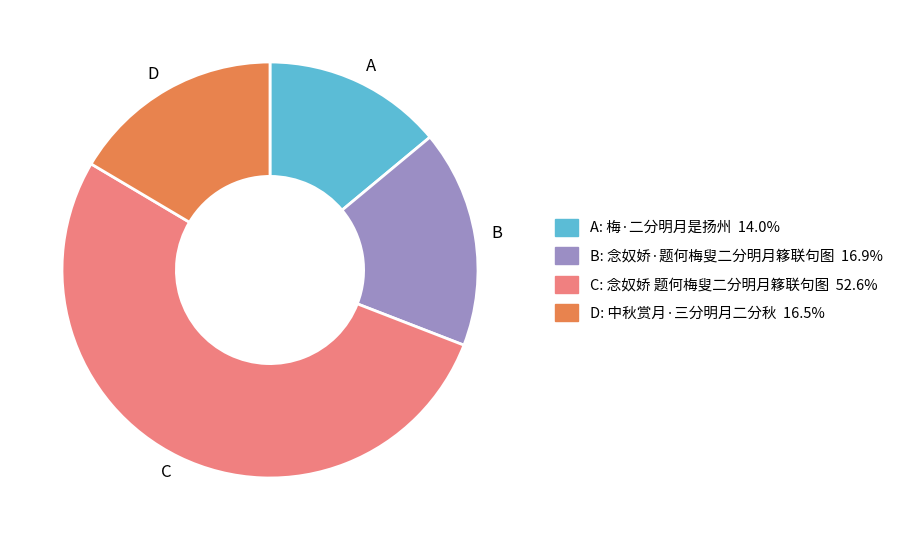

Which category accounts for the majority?

C